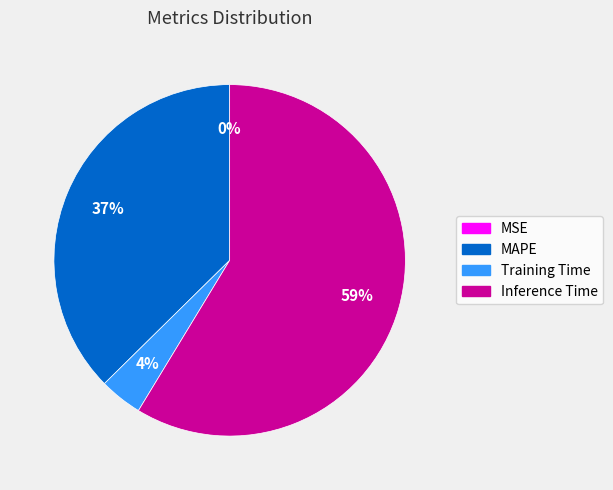

To the nearest percent, what is the difference between the largest and smallest slice percentages?

59%